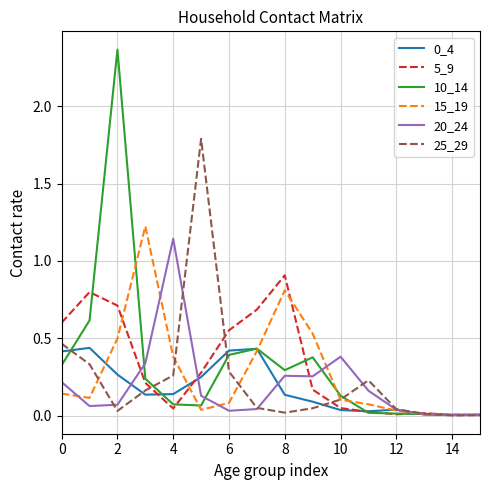

How many lines are shown in the chart?

6